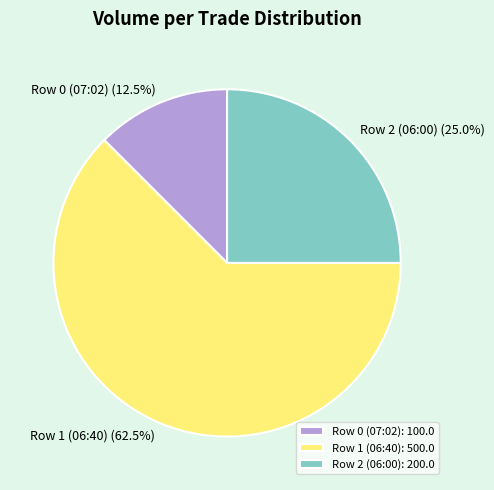

Rank the categories by value from highest to lowest.

Row 1 (06:40), Row 2 (06:00), Row 0 (07:02)